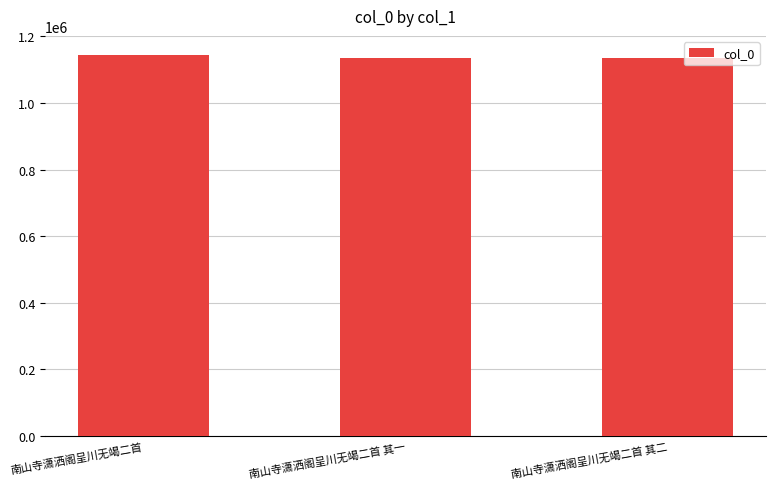

How many data points does each series have?

3